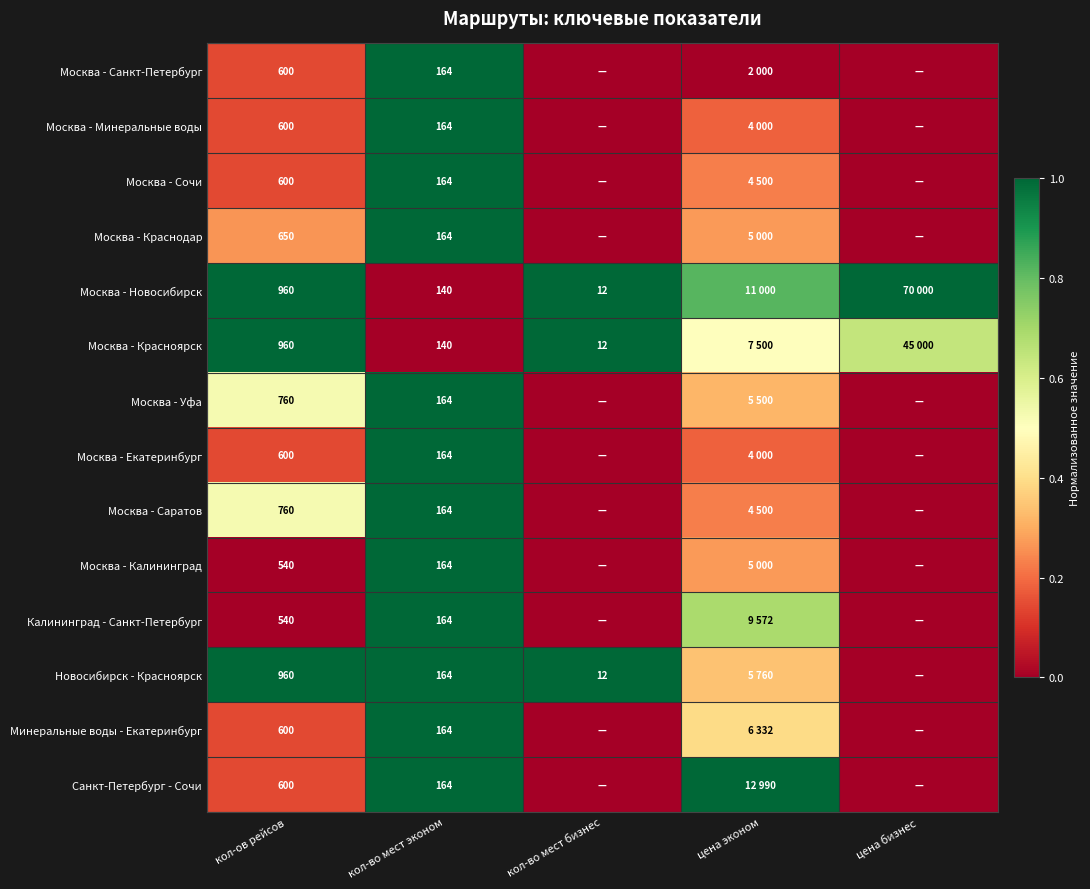

The value of Санкт-Петербург - Сочи at кол-ов рейсов is 0.1. True or false?

False